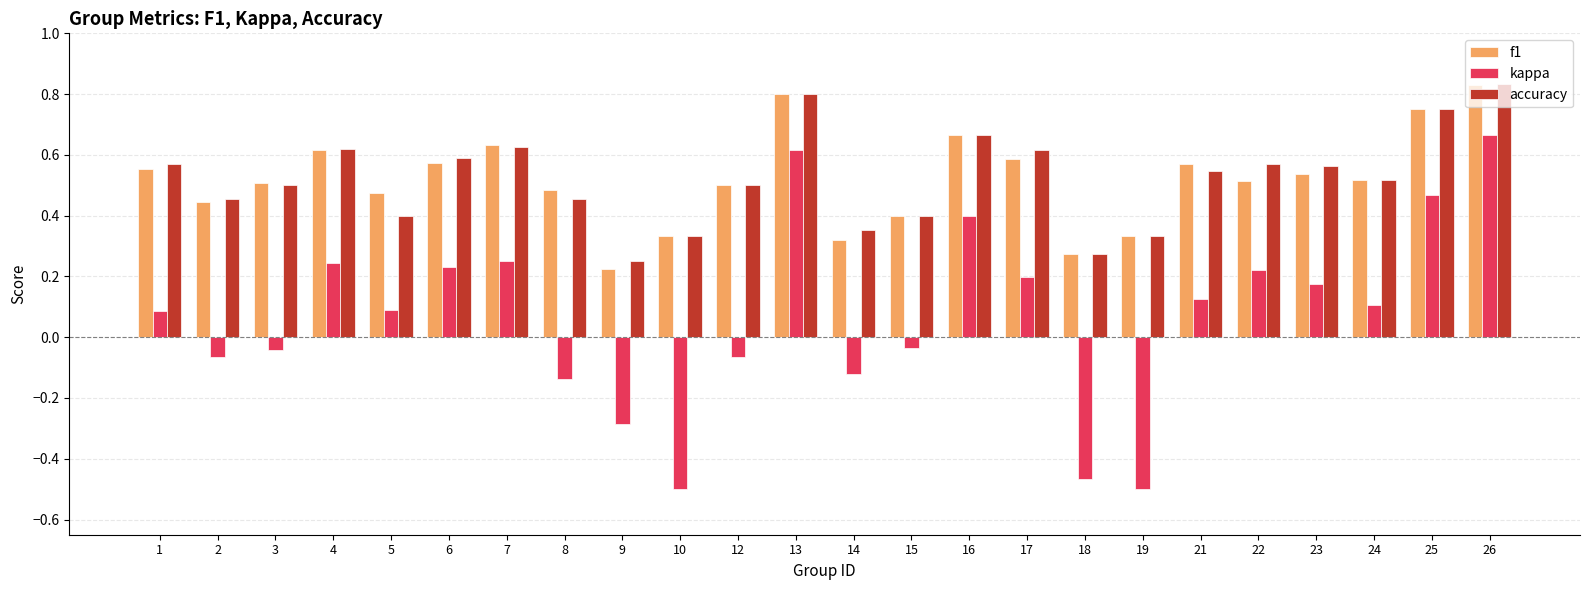

Which series has the largest range (max minus min)?

kappa